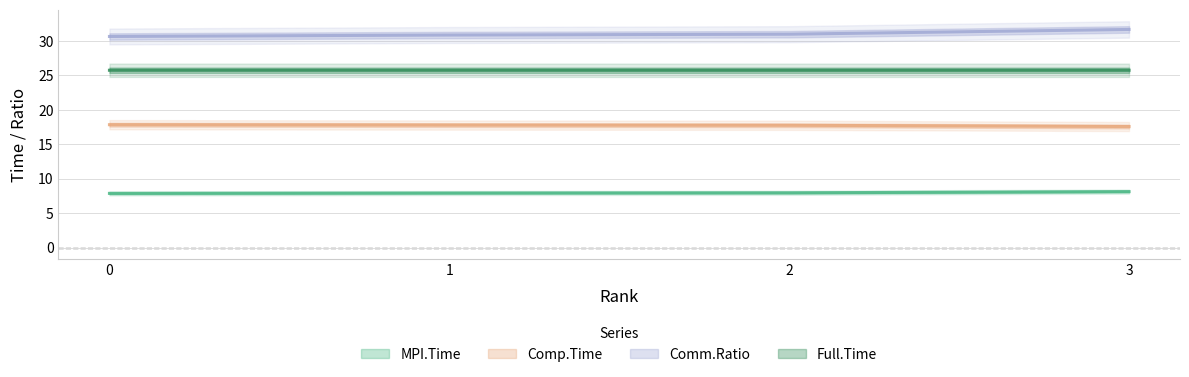

True or false: Comp.Time and Full.Time cross at least once.

False